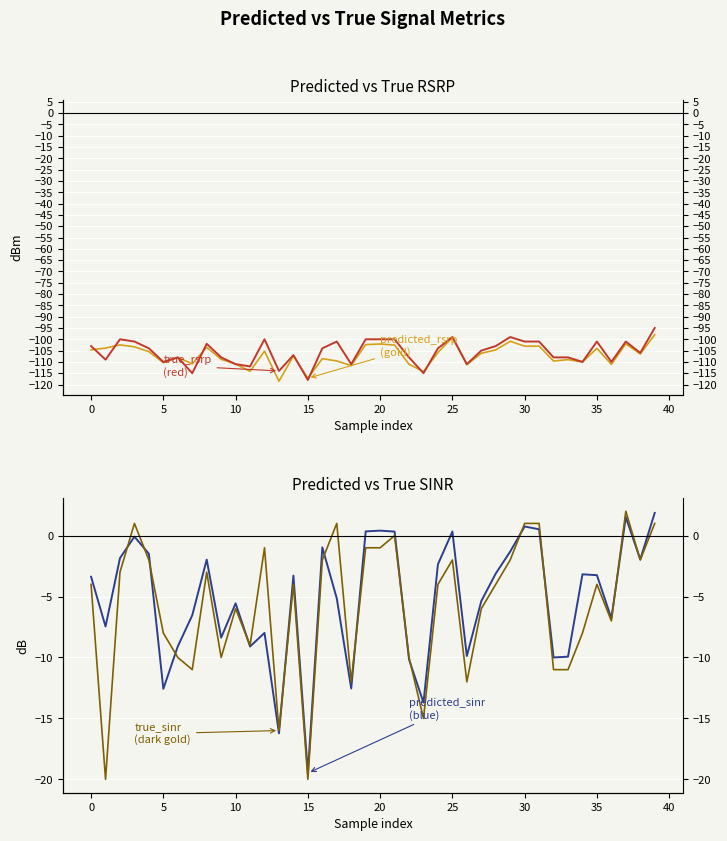

At how many categories does at least one series exceed -112?

40